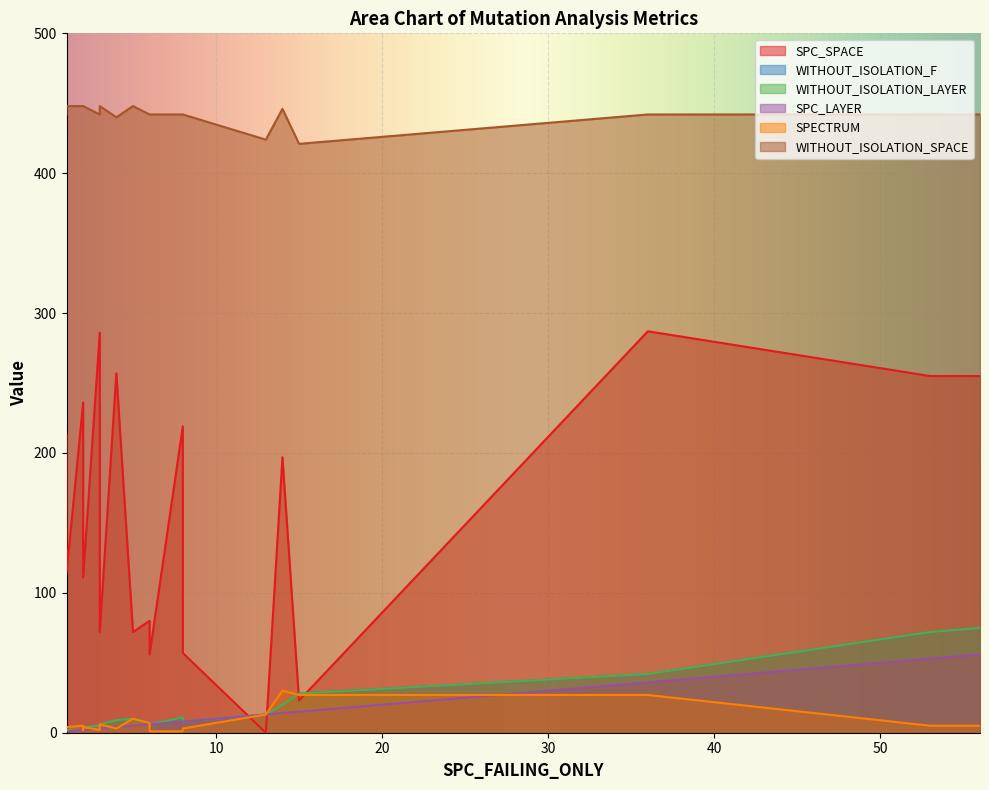

The WITHOUT_ISOLATION_SPACE series shows 424 at 13. True or false?

True